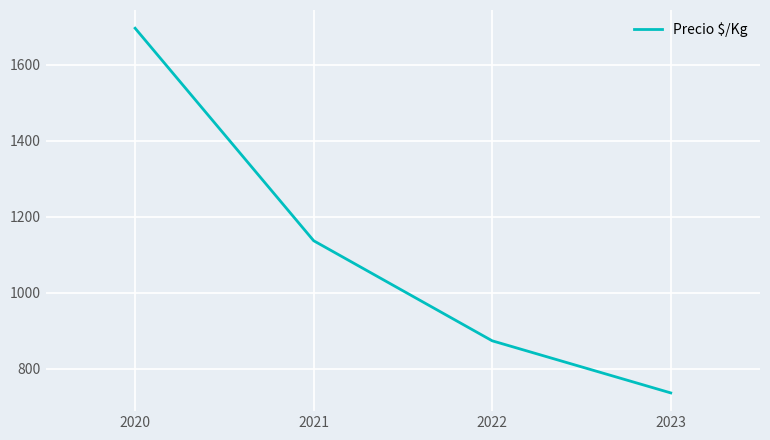

Reading left to right, list all the values displayed in this chart.

1696.0	1137.2	874.0	737.0